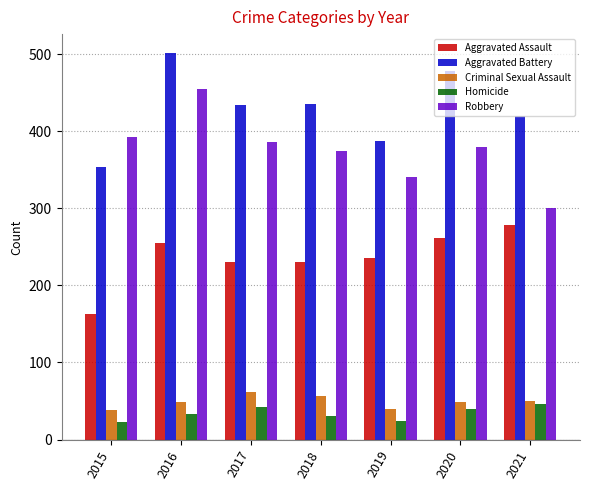

What is the average value of the Robbery series?

376